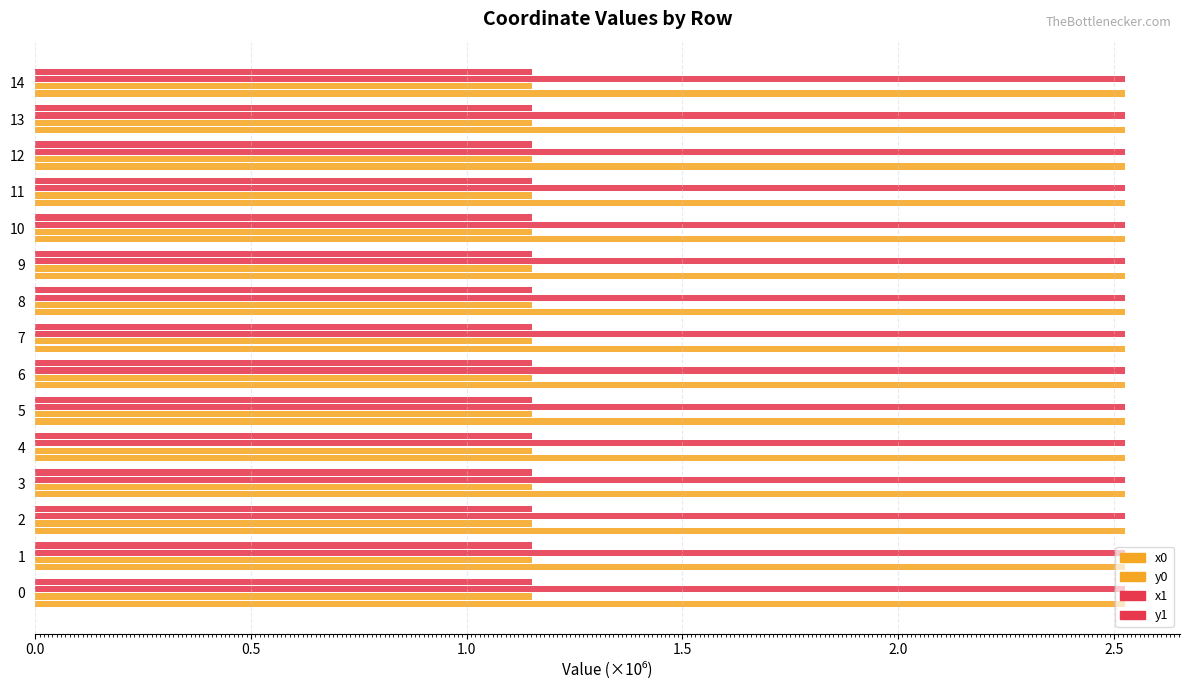

How many data points does each series have?

15